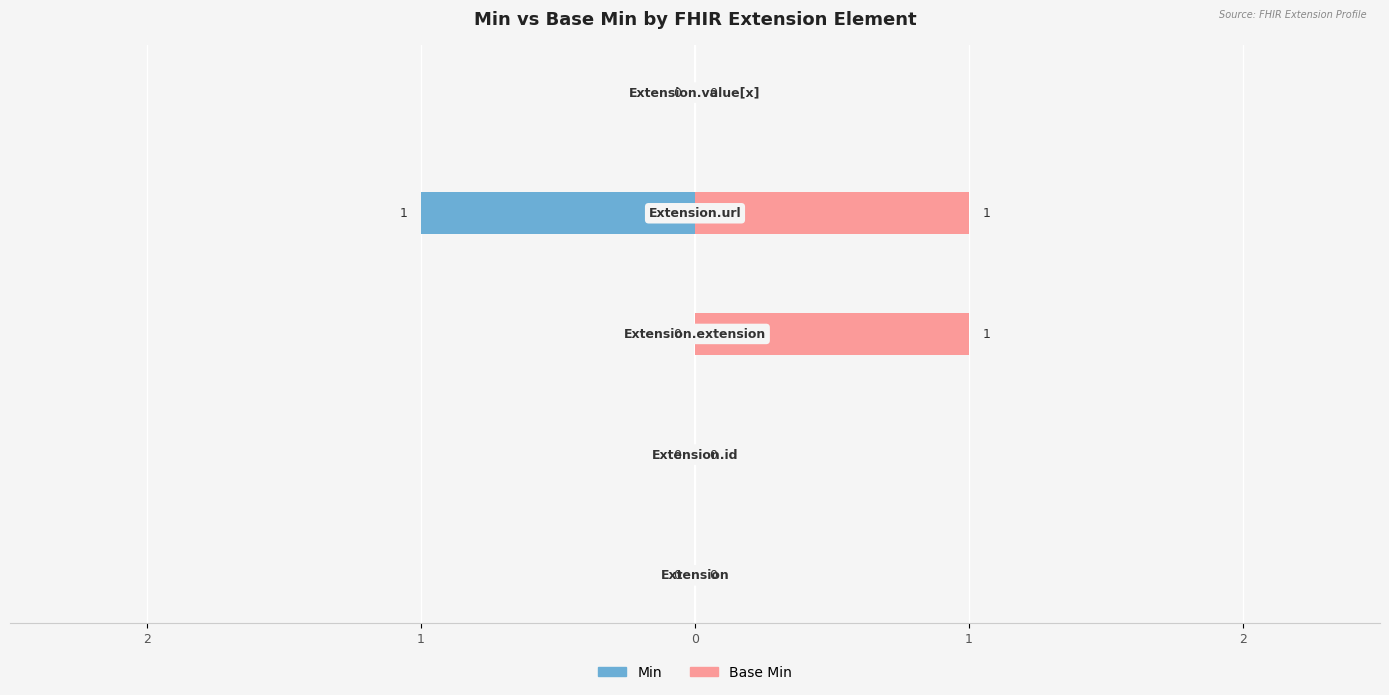

Reading left to right, extract all data points from this chart.

Min: 0	0	0	-1	0
Base Min: 0	0	1	1	0